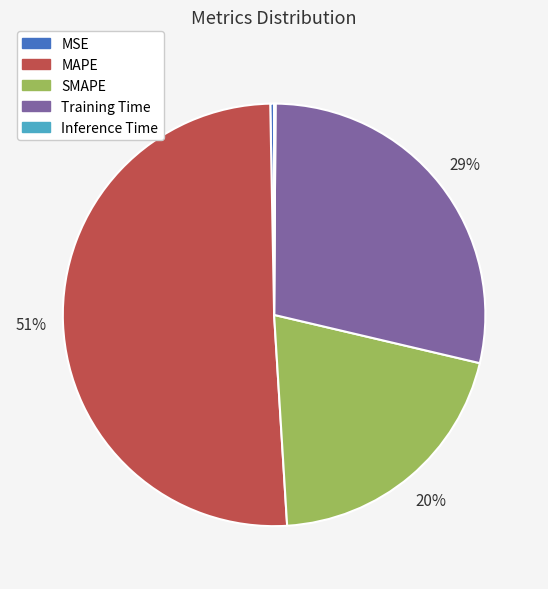

What is the majority slice?

MAPE